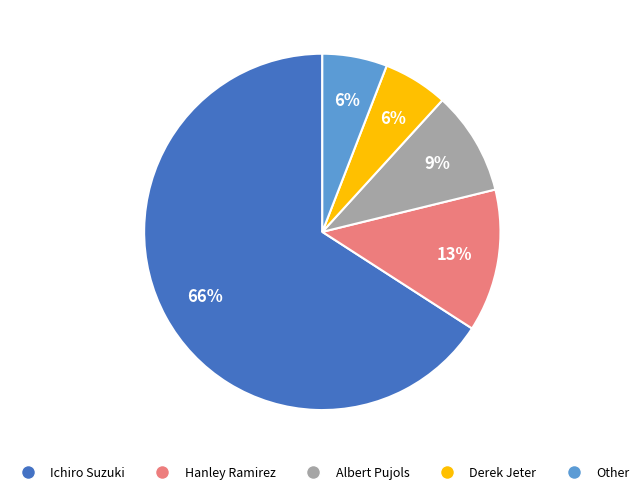

Approximately how many times larger is the value at Hanley Ramirez compared to Derek Jeter?

2.2